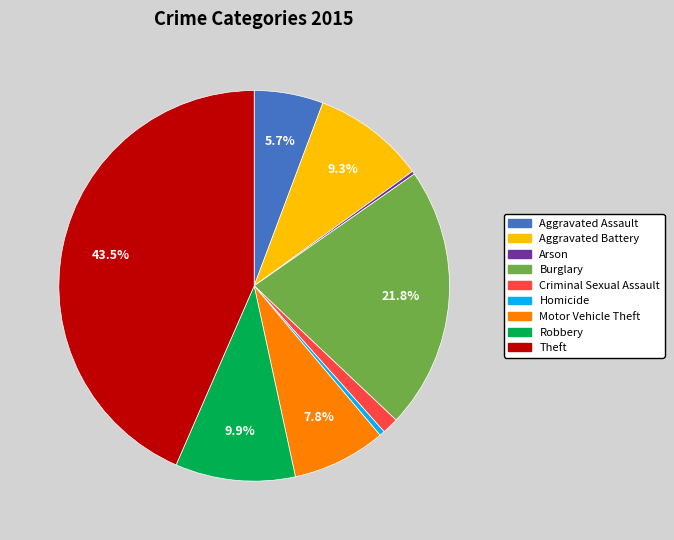

Is the sum of Theft and Homicide greater than half?

No